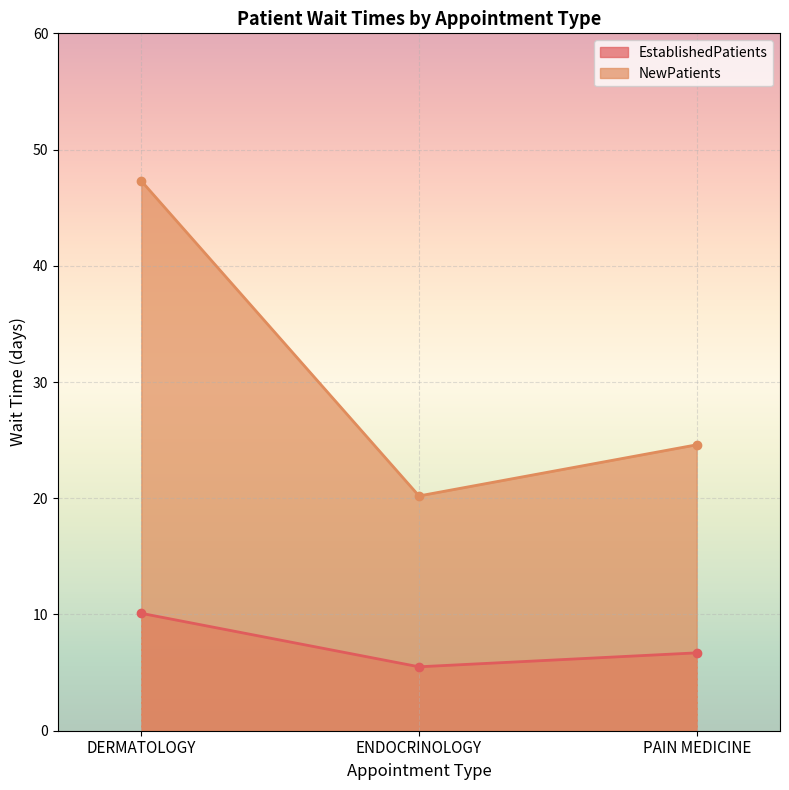

At which category is the sum across all series the highest?

DERMATOLOGY